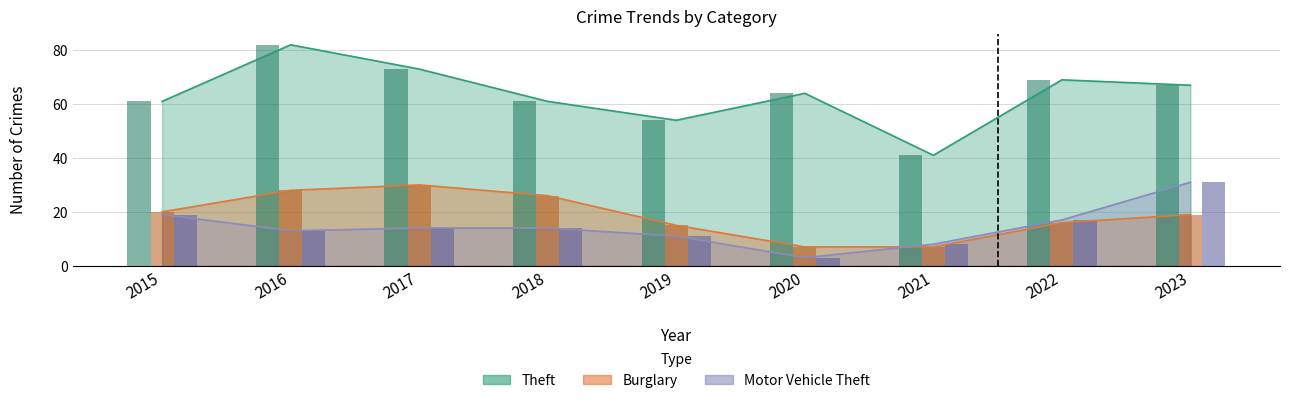

Rank the series at 2022 from lowest to highest value.

Burglary, Motor Vehicle Theft, Theft